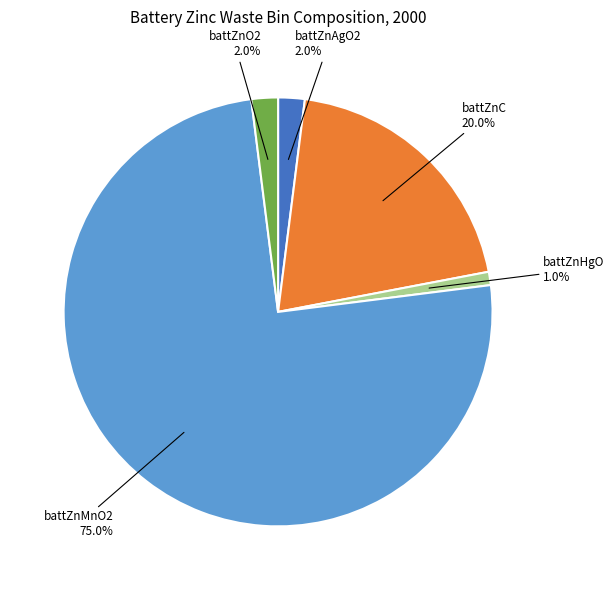

What is the largest slice in the pie chart?

battZnMnO2